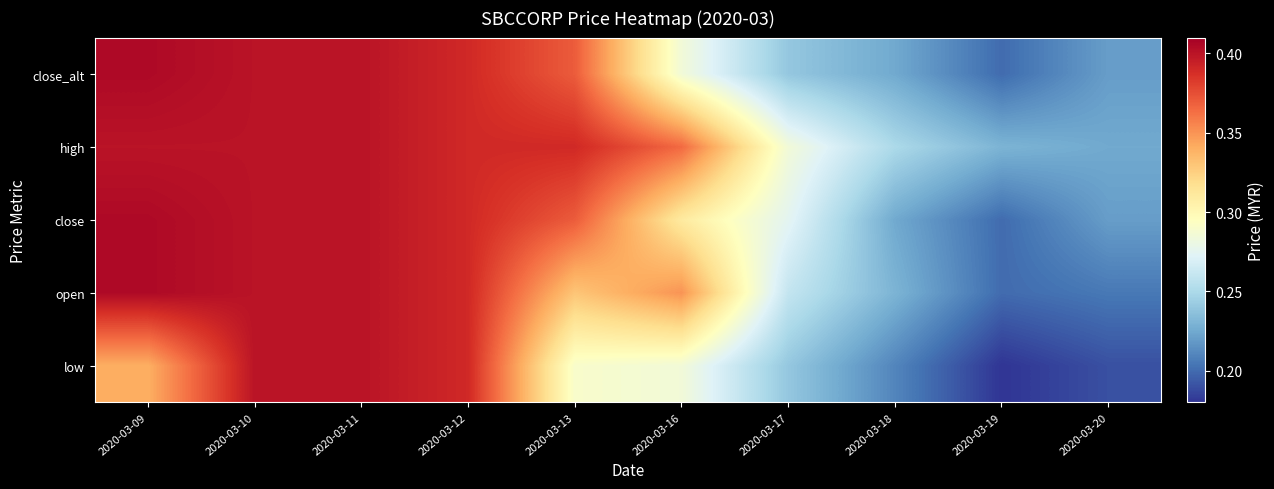

Reading left to right, list all the values displayed in this chart.

low: 2020-03-09=0.3	2020-03-10=0.4	2020-03-11=0.4	2020-03-12=0.4	2020-03-13=0.3	2020-03-16=0.3	2020-03-17=0.2	2020-03-18=0.2	2020-03-19=0.2	2020-03-20=0.2
open: 2020-03-09=0.4	2020-03-10=0.4	2020-03-11=0.4	2020-03-12=0.4	2020-03-13=0.3	2020-03-16=0.3	2020-03-17=0.3	2020-03-18=0.2	2020-03-19=0.2	2020-03-20=0.2
close: 2020-03-09=0.4	2020-03-10=0.4	2020-03-11=0.4	2020-03-12=0.4	2020-03-13=0.4	2020-03-16=0.3	2020-03-17=0.3	2020-03-18=0.2	2020-03-19=0.2	2020-03-20=0.2
high: 2020-03-09=0.4	2020-03-10=0.4	2020-03-11=0.4	2020-03-12=0.4	2020-03-13=0.4	2020-03-16=0.4	2020-03-17=0.3	2020-03-18=0.2	2020-03-19=0.2	2020-03-20=0.2
close_alt: 2020-03-09=0.4	2020-03-10=0.4	2020-03-11=0.4	2020-03-12=0.4	2020-03-13=0.4	2020-03-16=0.3	2020-03-17=0.2	2020-03-18=0.2	2020-03-19=0.2	2020-03-20=0.2